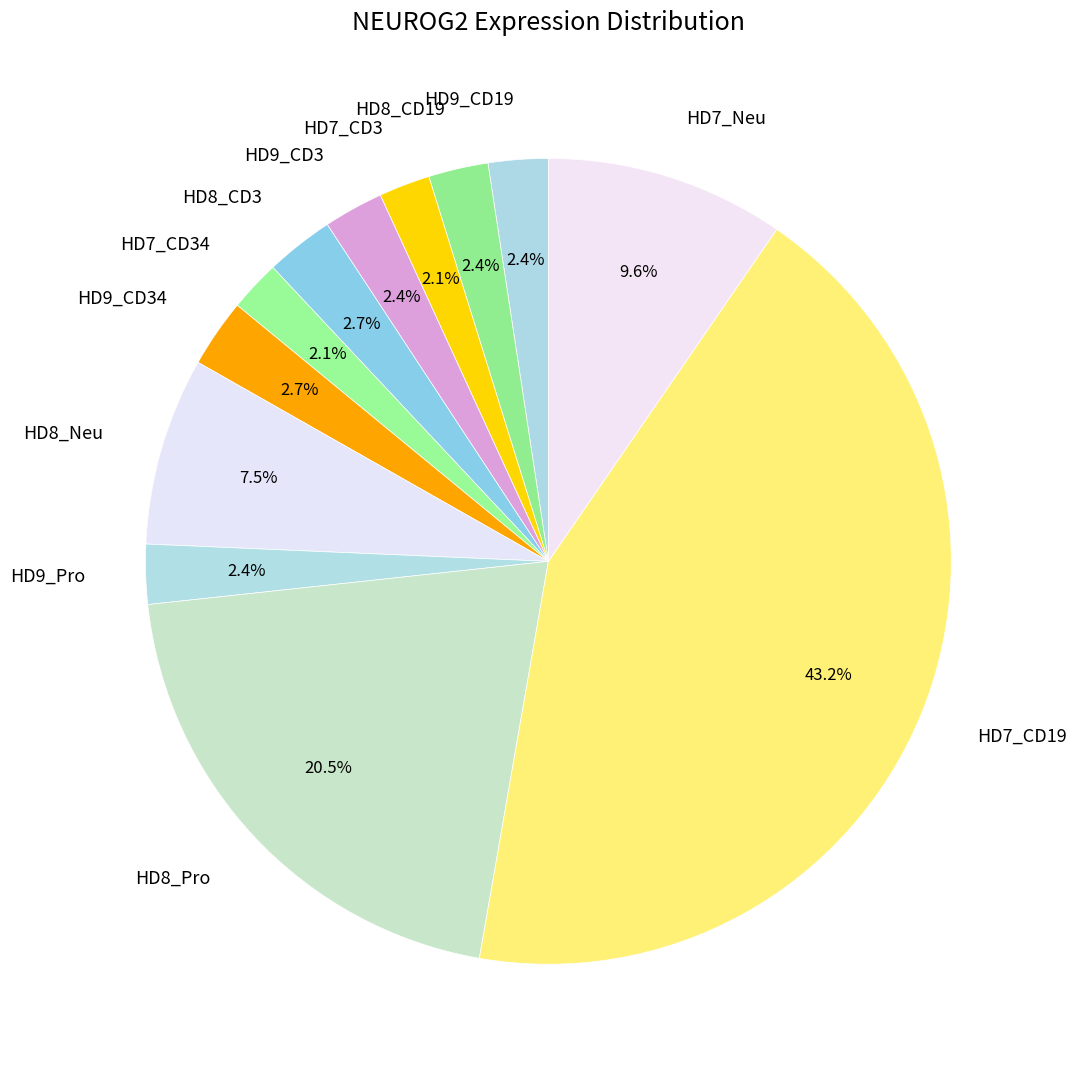

To the nearest percent, what is the combined percentage of HD7_CD3 and HD7_CD19?

45%